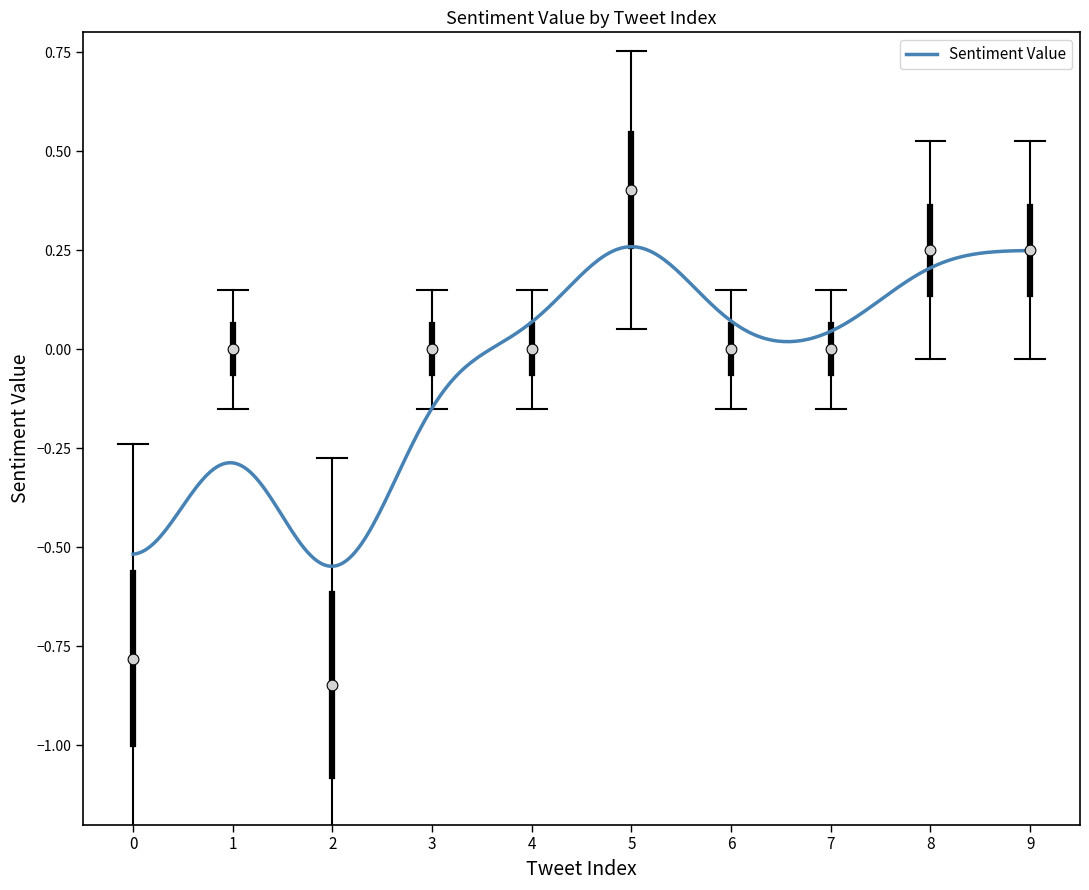

What is the change in value from 2 to 6?

+0.8